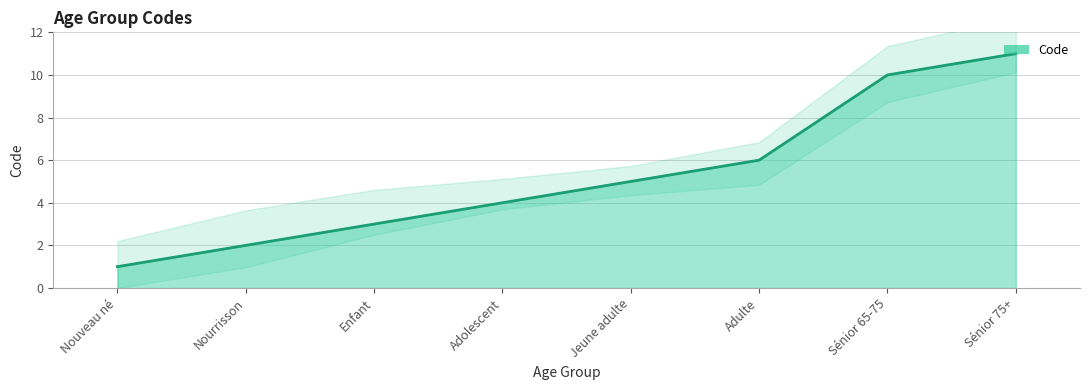

Which has a higher value, Enfant or Adolescent?

Adolescent